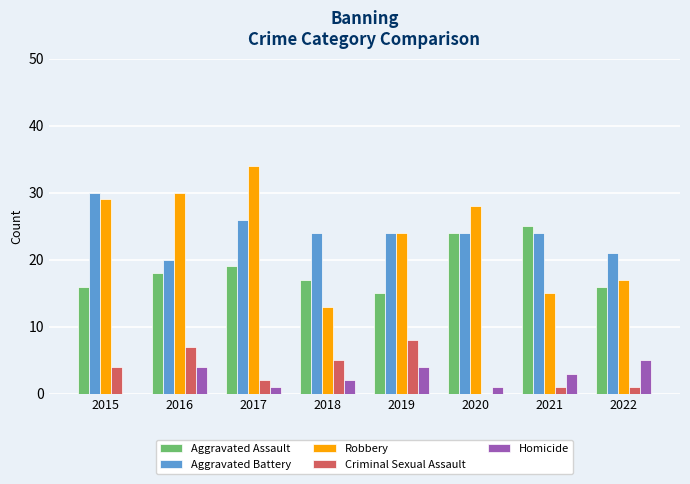

Reading left to right, extract all data points from this chart.

Aggravated Assault: 2015=16	2016=18	2017=19	2018=17	2019=15	2020=24	2021=25	2022=16
Aggravated Battery: 2015=30	2016=20	2017=26	2018=24	2019=24	2020=24	2021=24	2022=21
Robbery: 2015=29	2016=30	2017=34	2018=13	2019=24	2020=28	2021=15	2022=17
Criminal Sexual Assault: 2015=4	2016=7	2017=2	2018=5	2019=8	2020=0	2021=1	2022=1
Homicide: 2015=0	2016=4	2017=1	2018=2	2019=4	2020=1	2021=3	2022=5